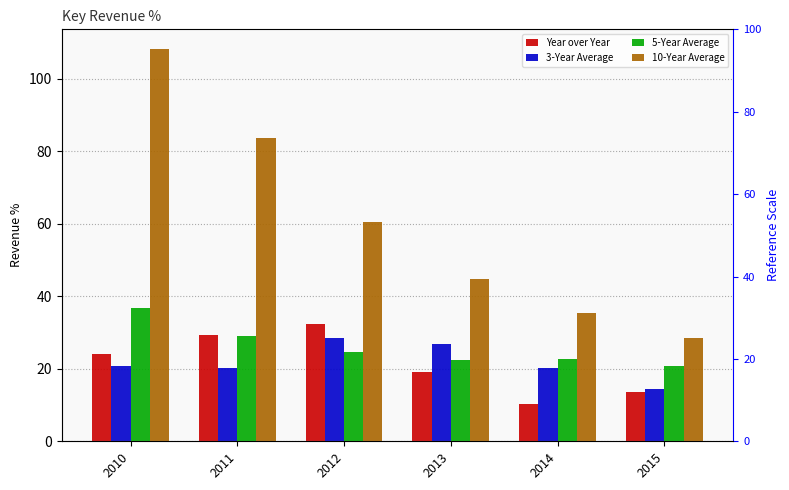

List the labels in order of 5-Year Average value, largest first.

2010, 2011, 2012, 2014, 2013, 2015